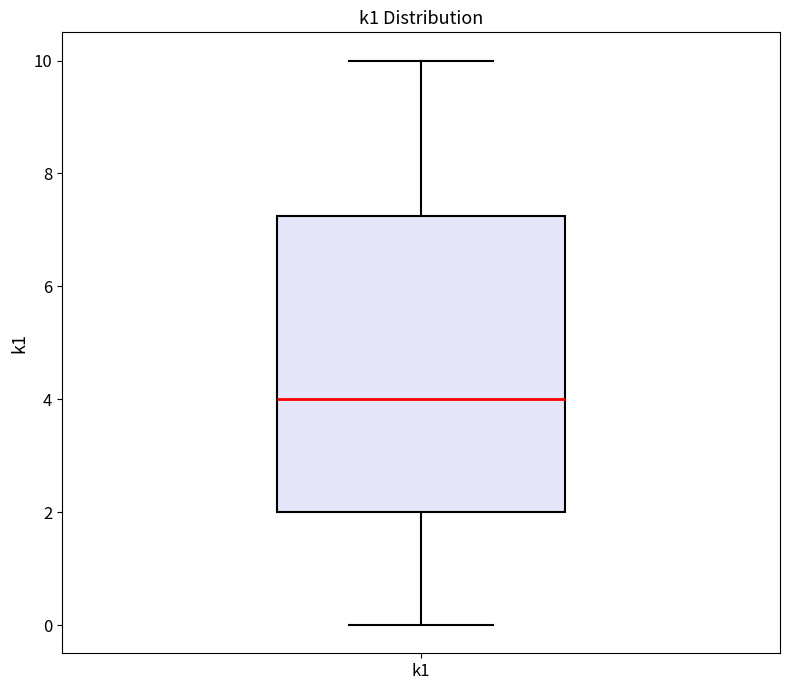

Read this box plot against the y-axis: the position of the median line, the range covered by the box, and the ends of both whiskers. The values are not printed on the chart, so give them approximately, as read against the axis.

median 4.0, box 2.0 to 7.2, whiskers 0.0 to 10.0